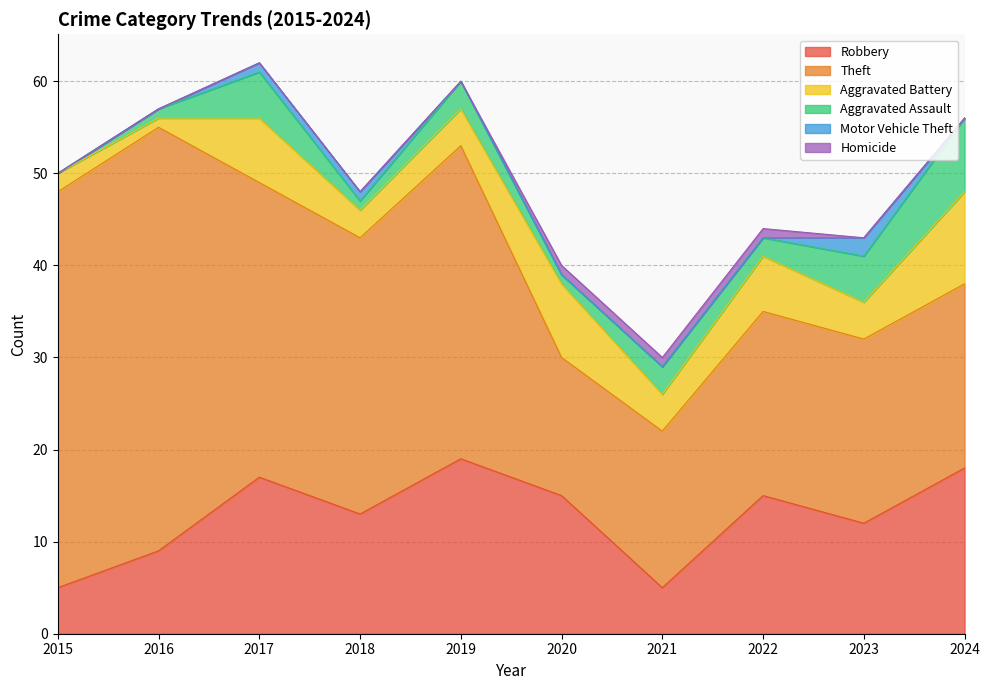

The Robbery series shows 9 at 2016. True or false?

True